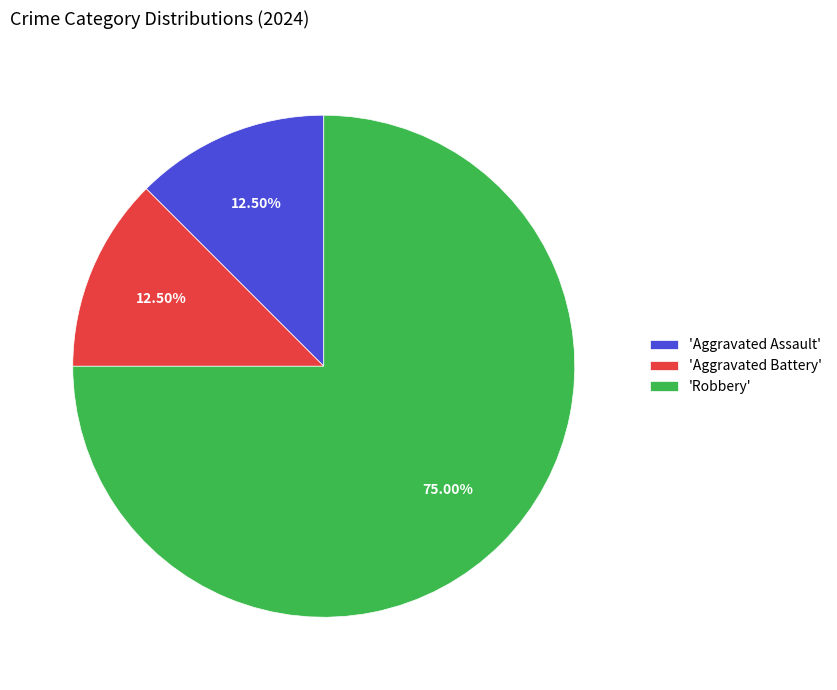

Is there a majority slice in this chart?

Yes